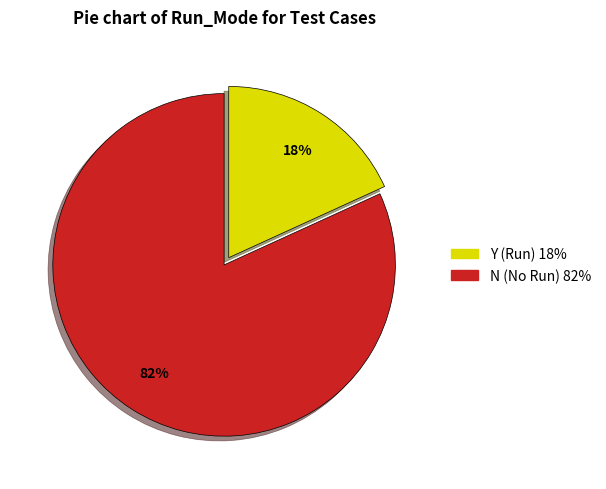

Count the number of slices in the pie.

2